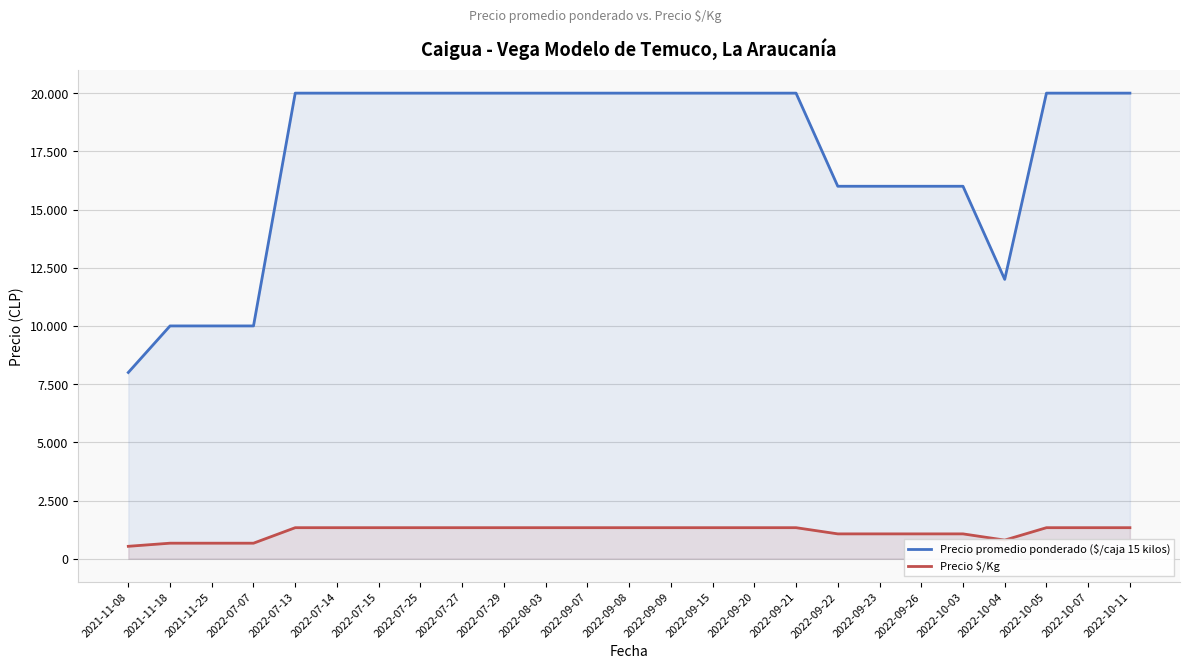

At which category is the sum across all series the highest?

2022-07-13